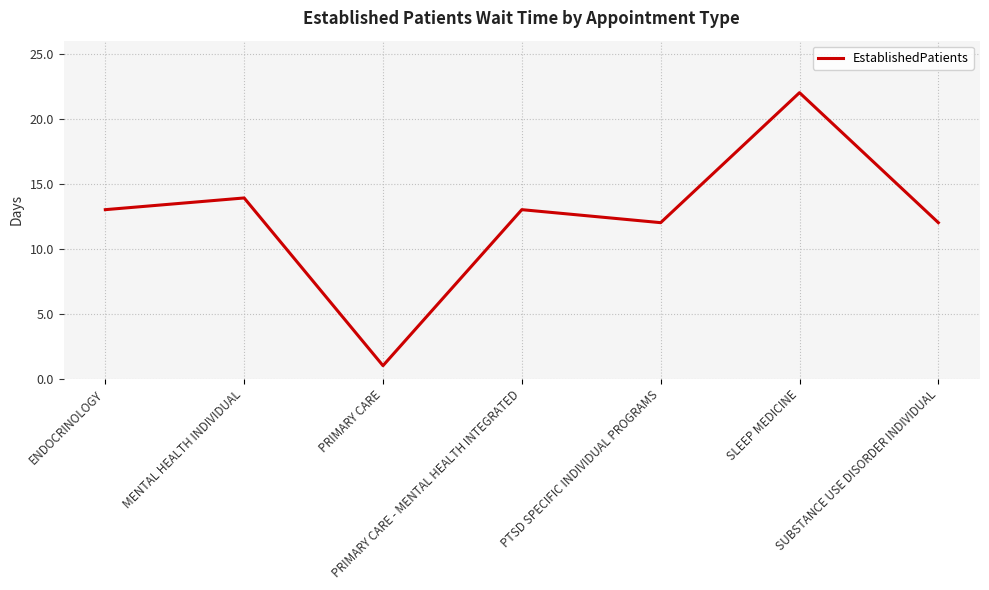

Reading left to right, extract all data points from this chart.

13.0	13.9	1.0	13.0	12.0	22.0	12.0